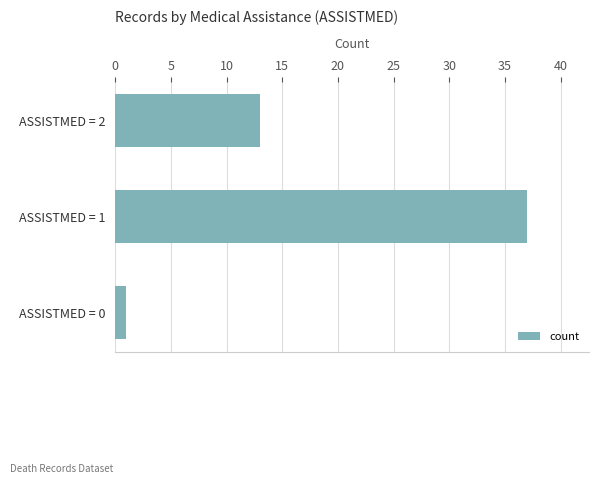

What is the change in value from ASSISTMED = 1 to ASSISTMED = 2?

-24